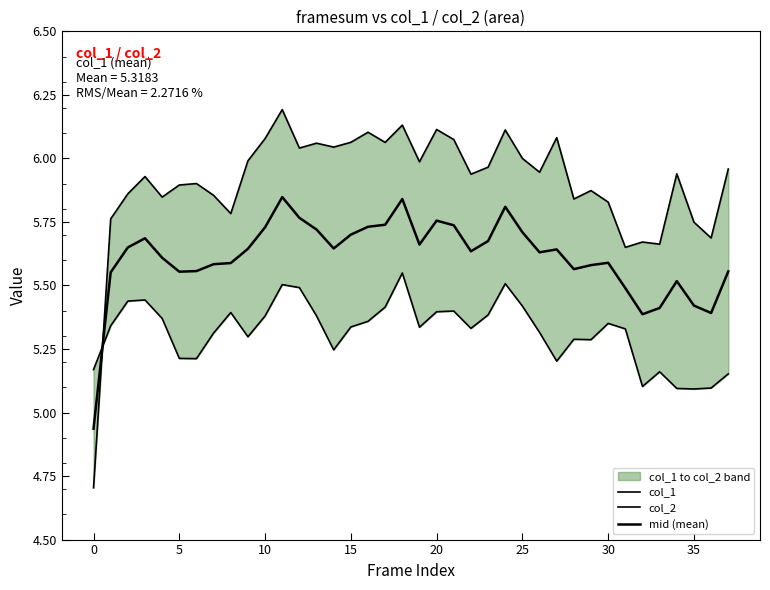

Is it true that col_1 equals 1.9 at 20?

False